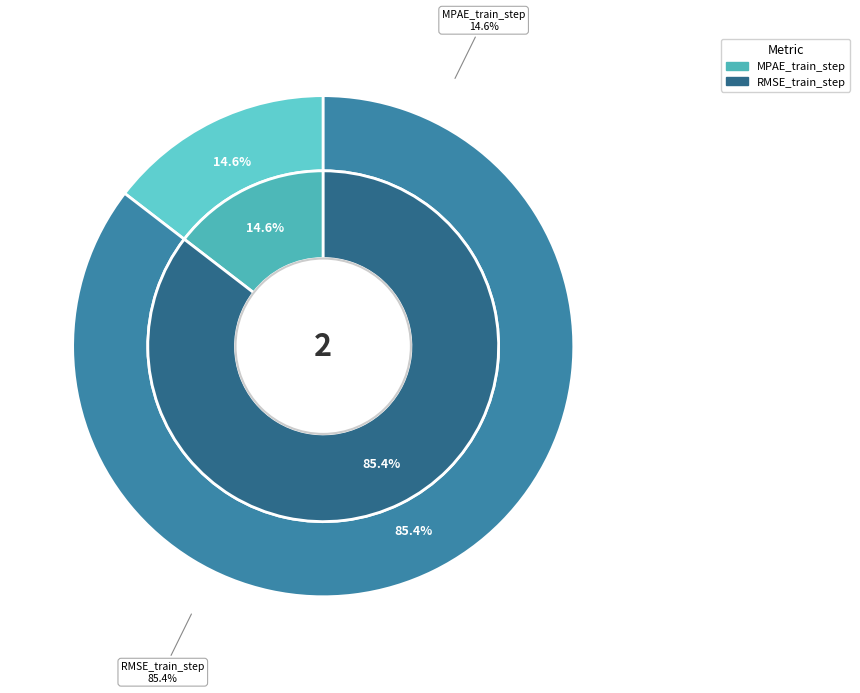

What percentage is the MPAE_train_step slice, to the nearest percent?

15%